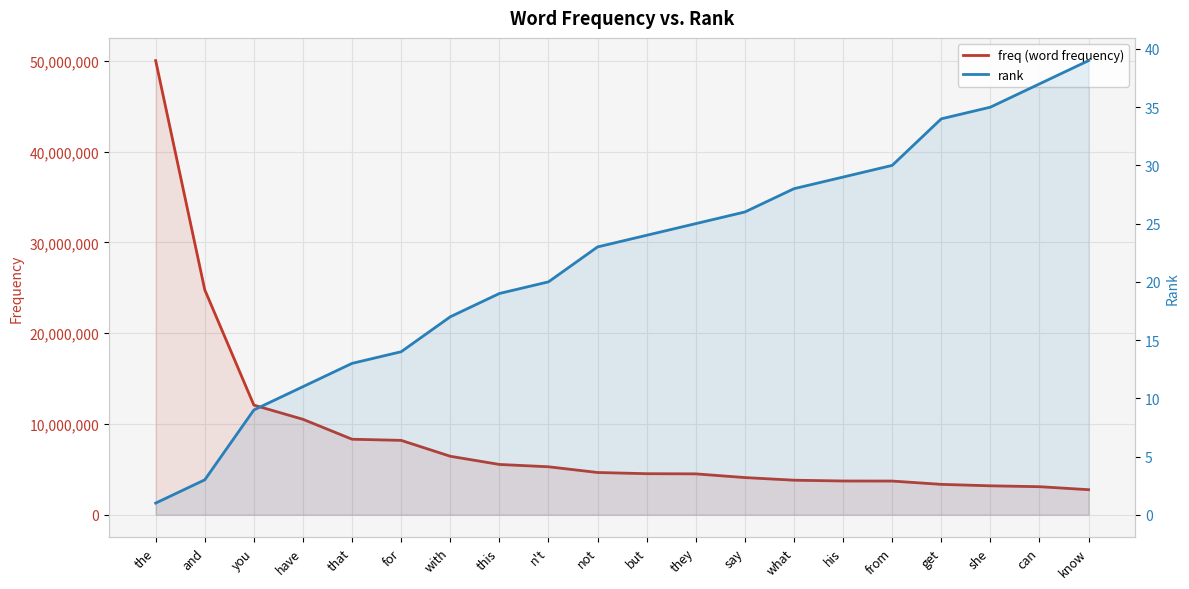

Between that and they, which series saw the biggest shift?

freq (word frequency)